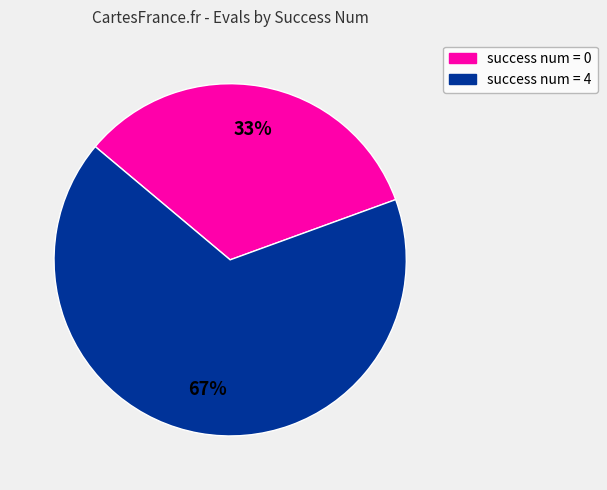

Count the number of slices in the pie.

2